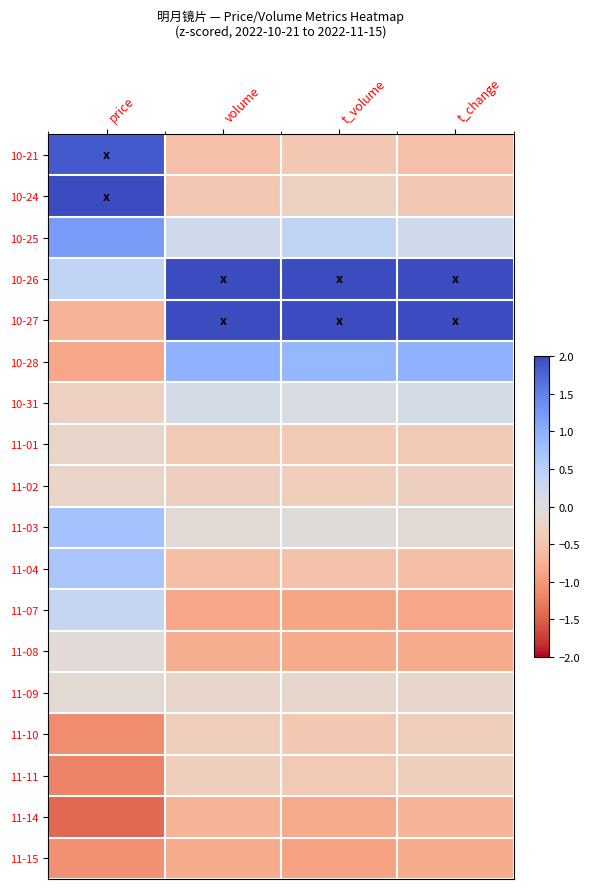

Count the number of data series in this chart.

18